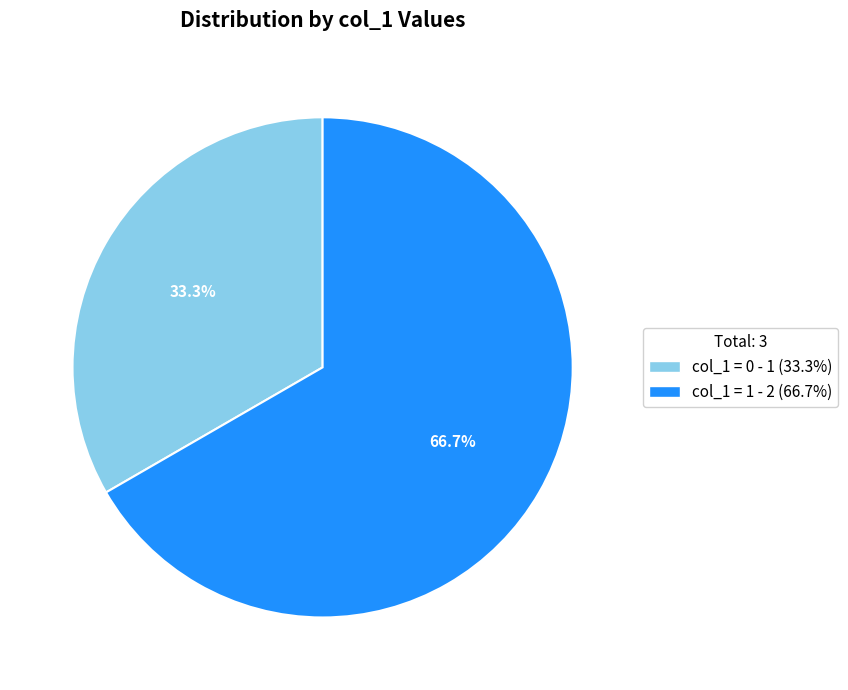

Does any single category account for the majority?

Yes